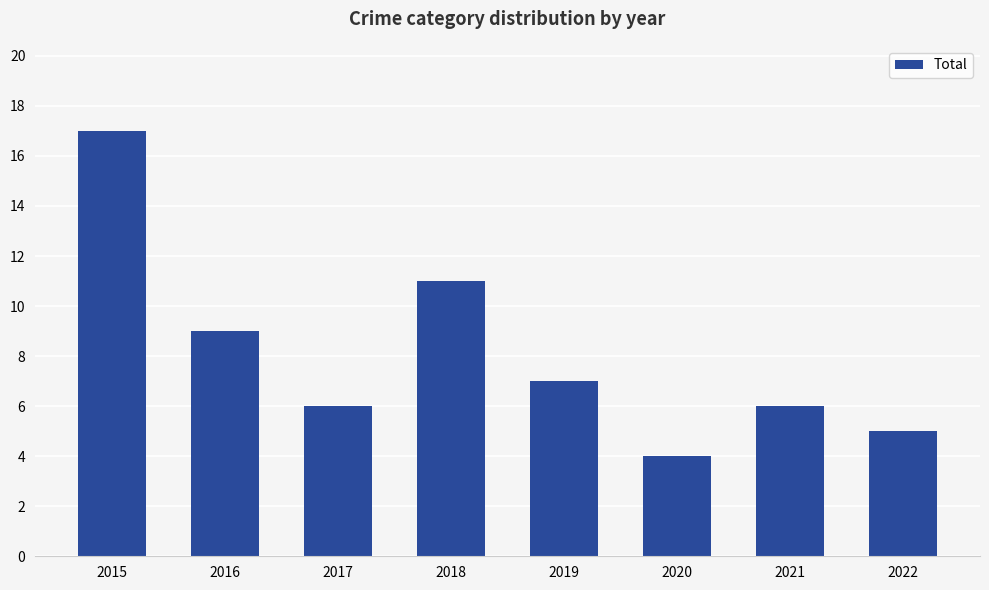

How many series are shown in this chart?

1